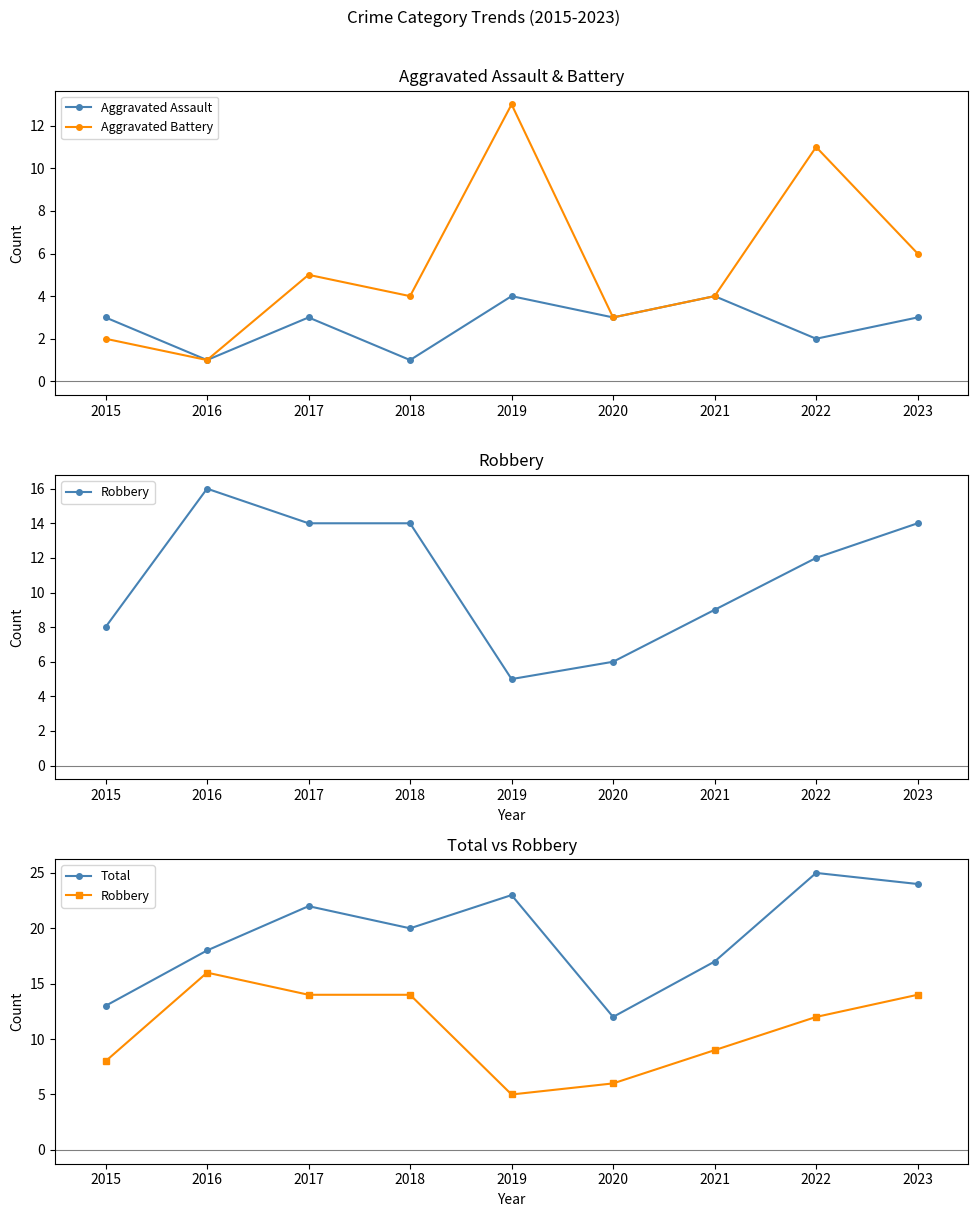

True or false: Aggravated Assault has more than 2 interior local peaks.

True